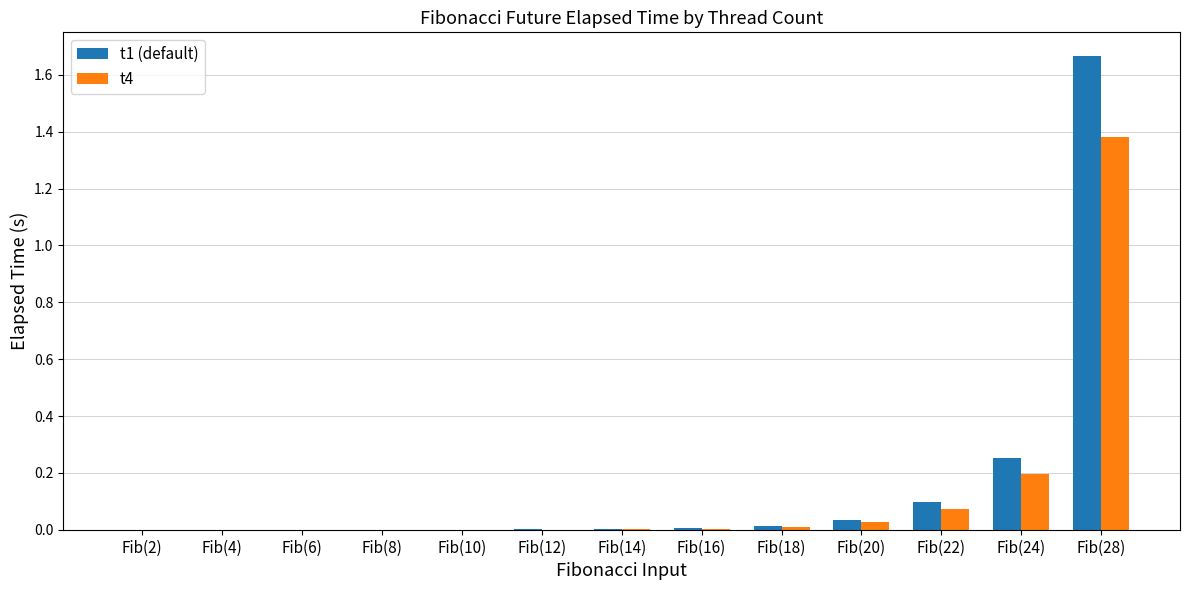

Which category has the highest value in the t4 series?

Fib(28)